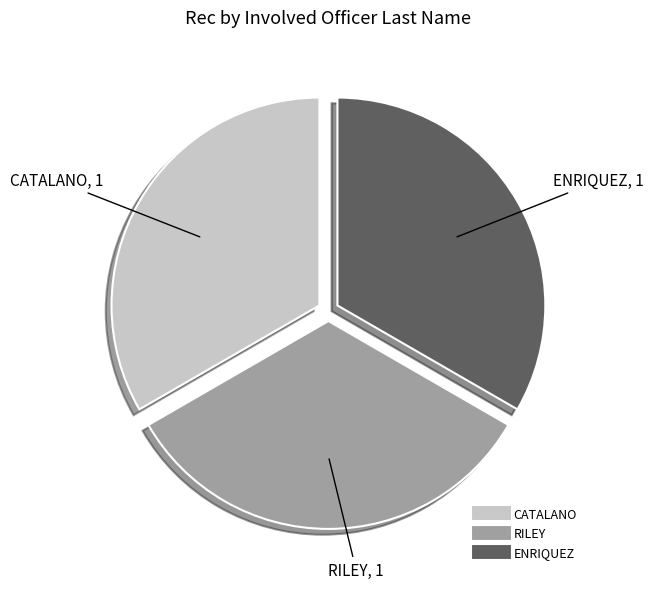

Count the number of slices in the pie.

3